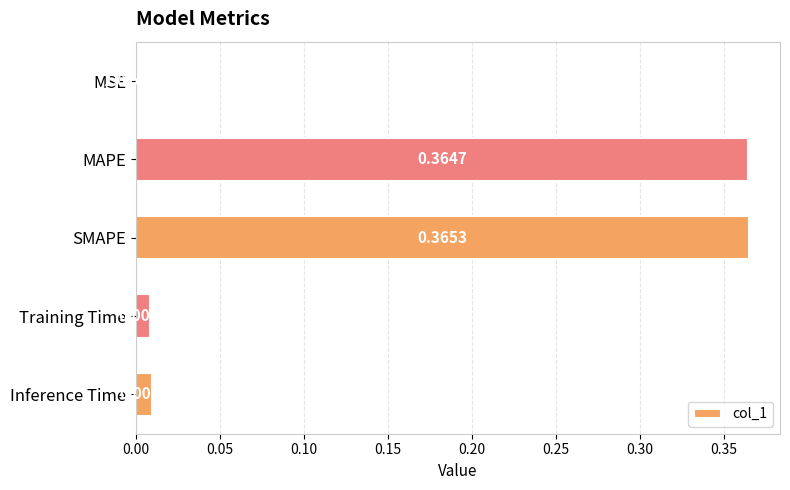

At which category does the chart reach its peak across all series?

SMAPE